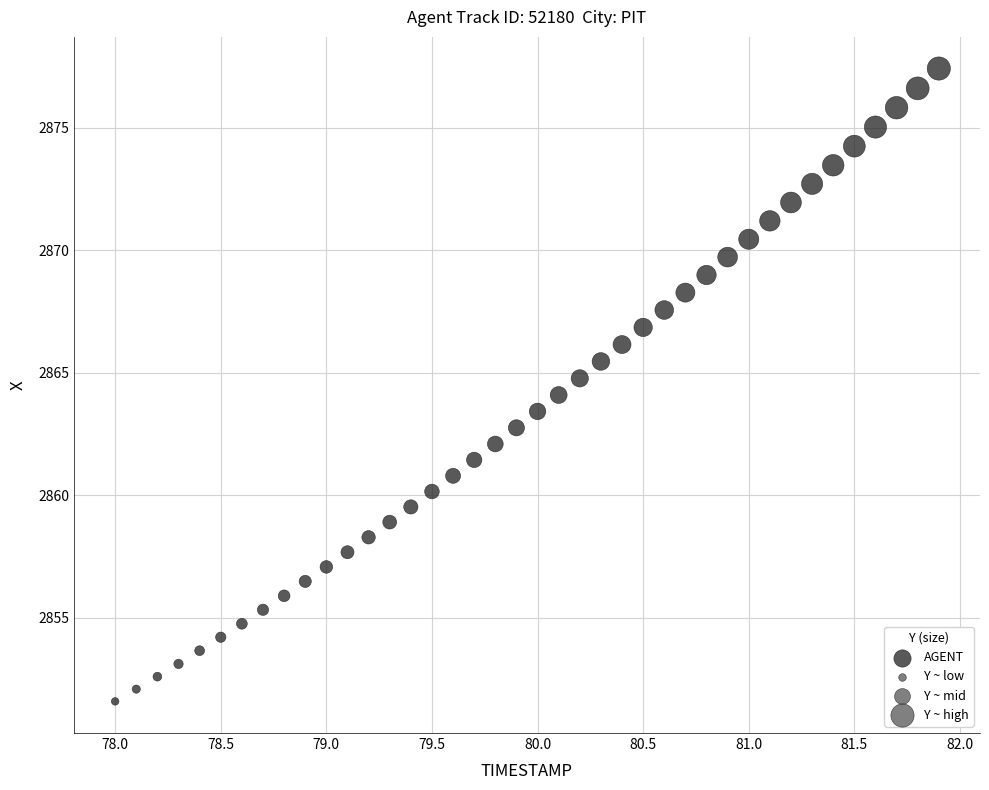

What is the range of Y values (max minus min)?

25.8